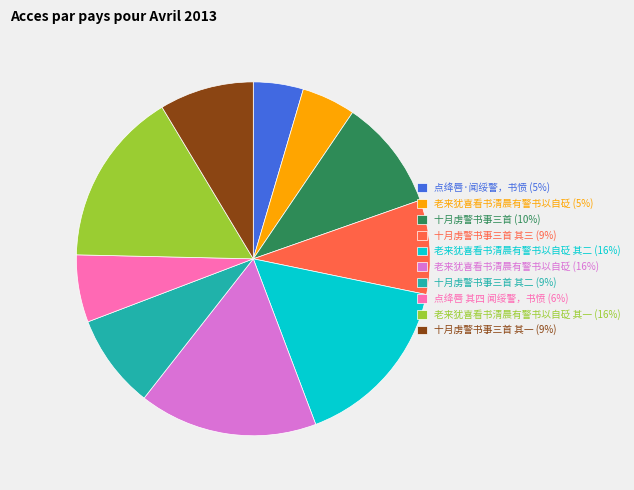

What is the ratio of the value at 十月虏警书事三首 其三 (9%) to the value at 点绛唇·闻绥警，书愤 (5%)?

1.9